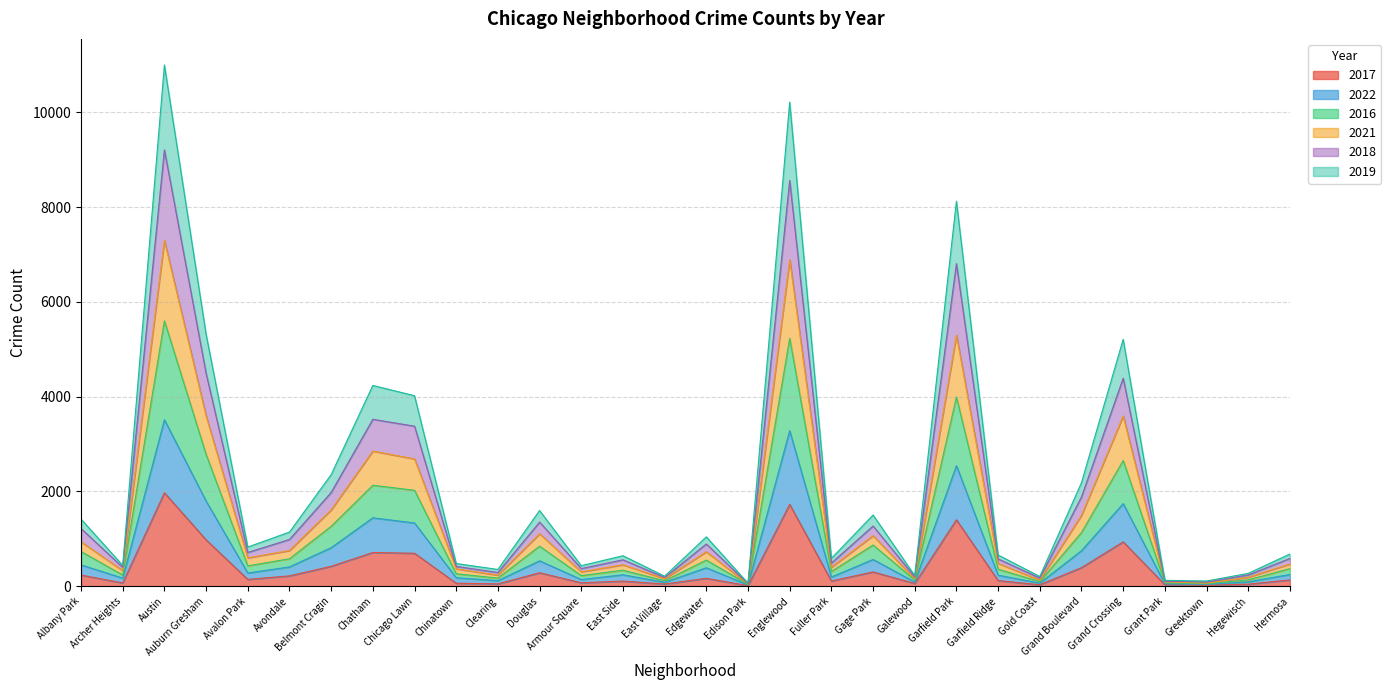

True or false: 2018 and 2021 intersect in this chart.

False